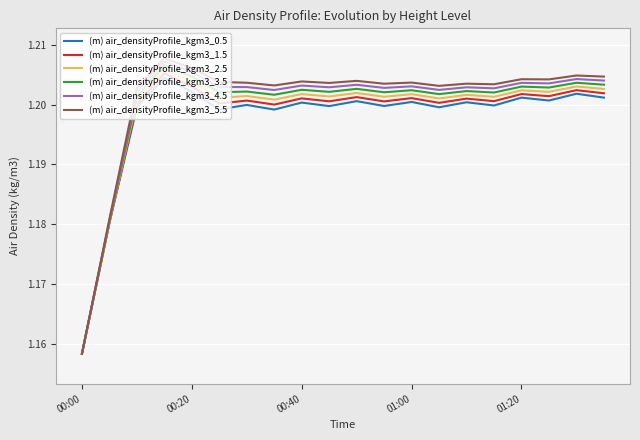

In (m) air_densityProfile_kgm3_3.5, how many points are lower than both neighbors (excluding endpoints)?

7